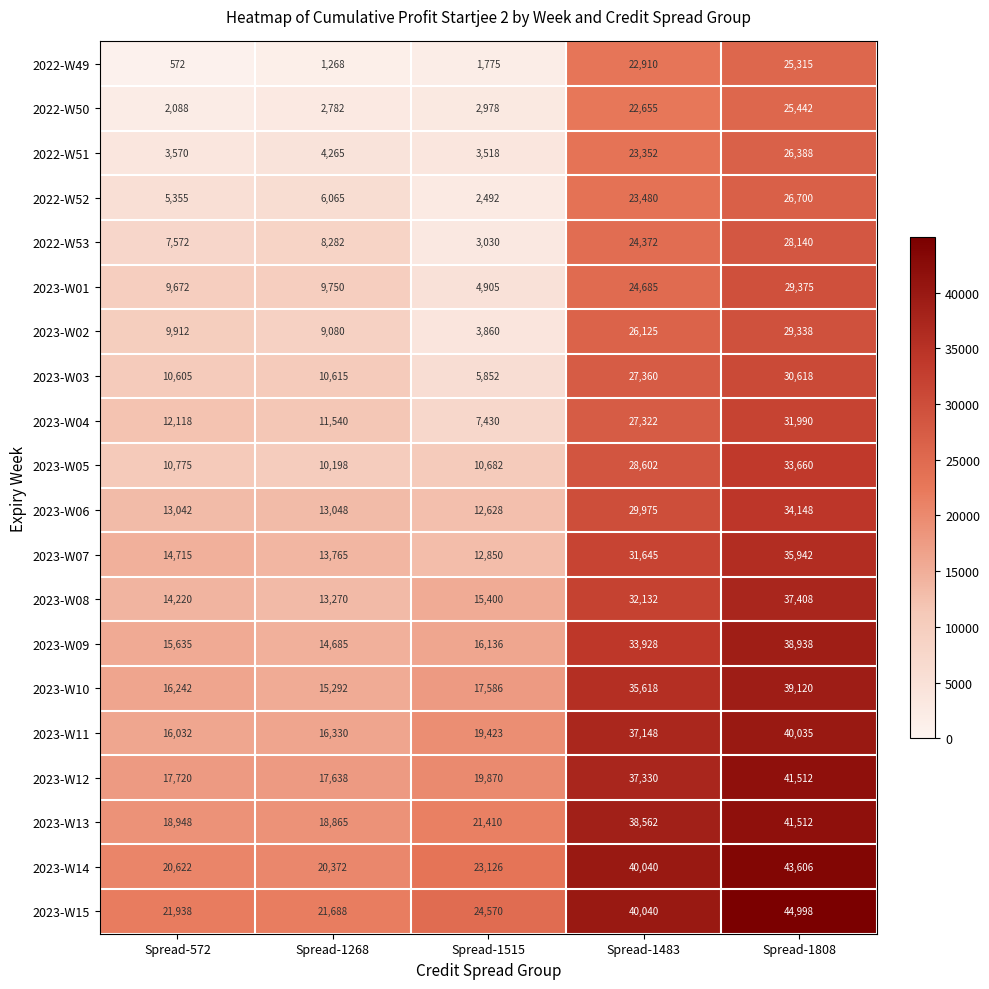

Is it true that 2023-W12 equals 13449 at Spread-1515?

False